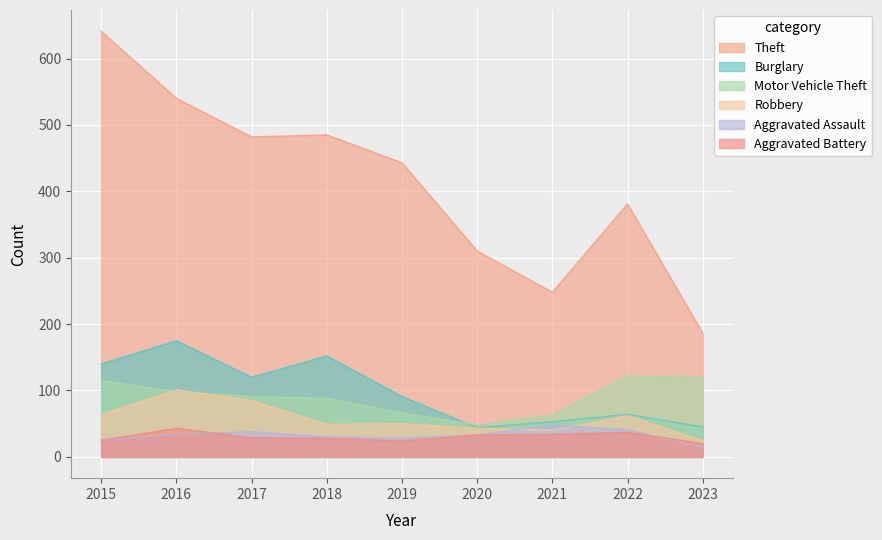

Count the number of data series in this chart.

6